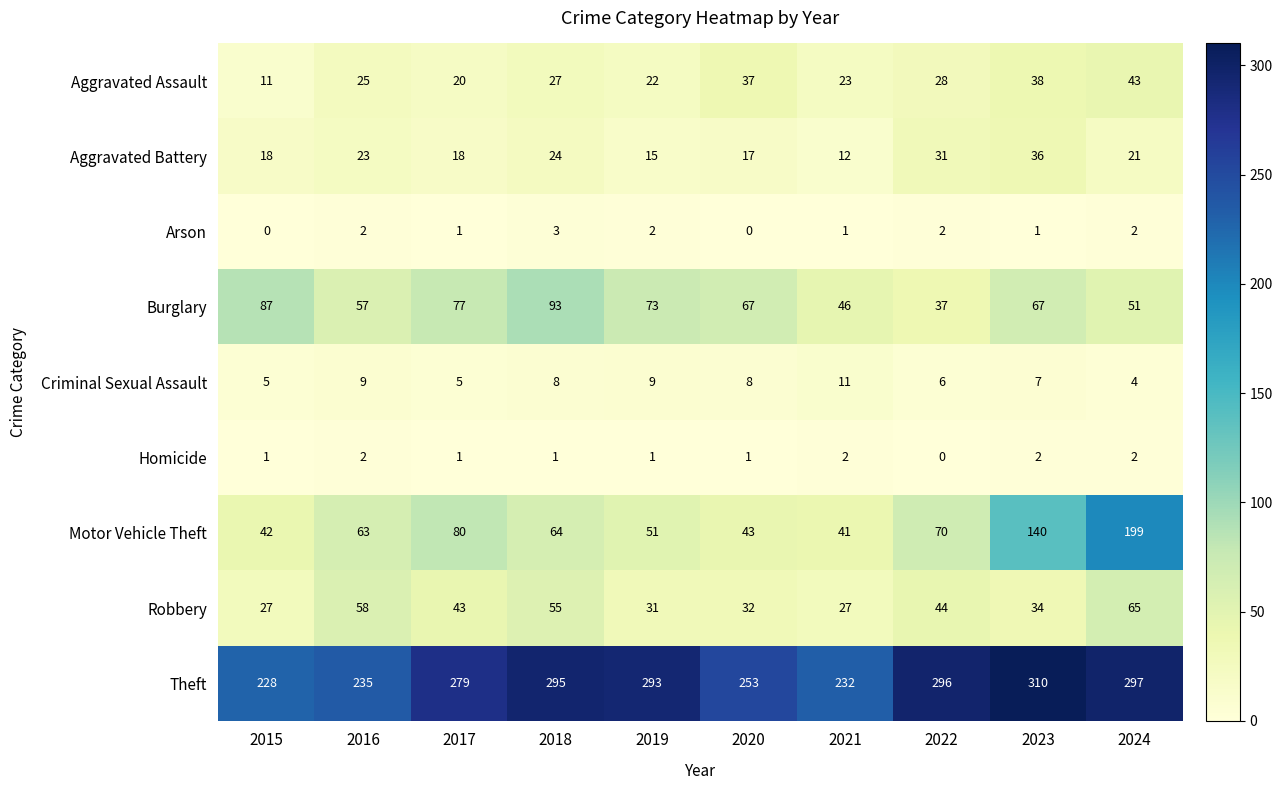

What is the difference between the second highest and minimum values in the Aggravated Assault series?

27